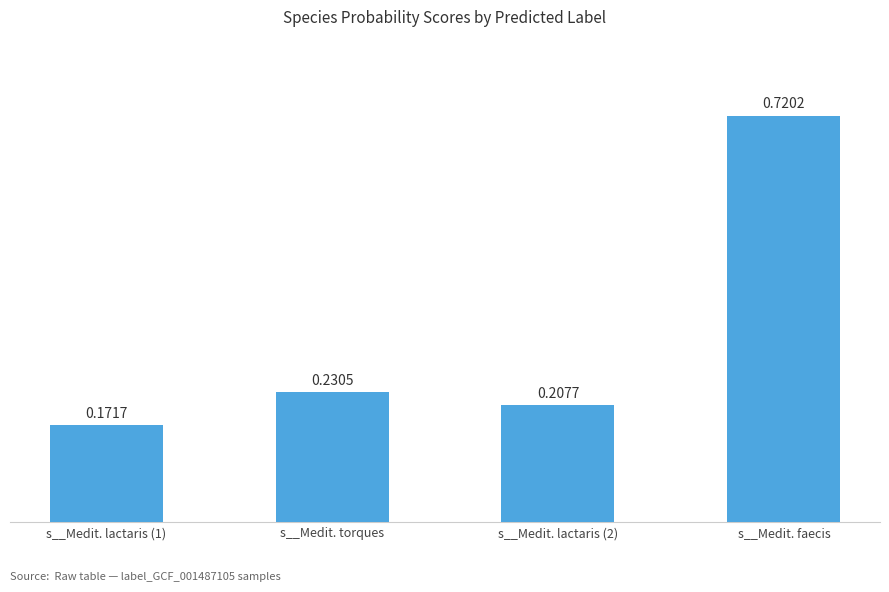

Which has a higher value, s__Medit. lactaris (1) or s__Medit. lactaris (2)?

s__Medit. lactaris (2)